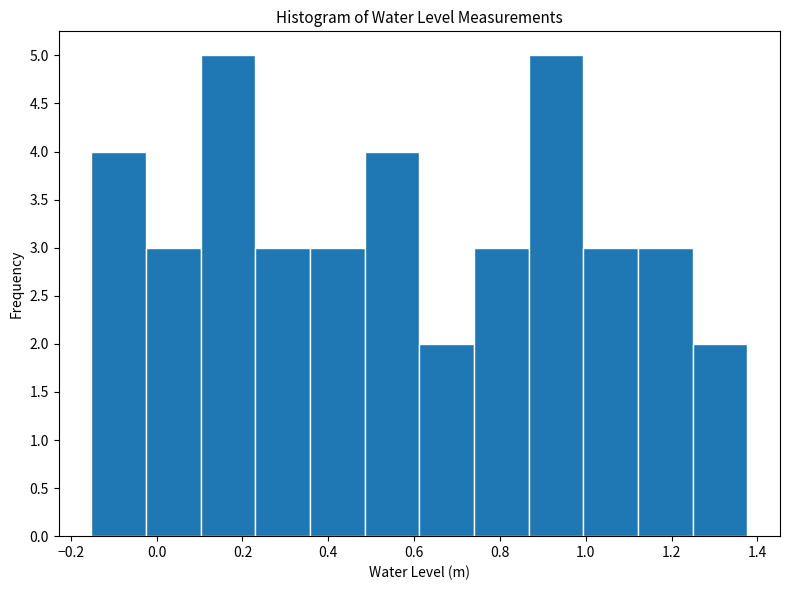

Reading left to right, transcribe this chart: for each bar, give the range it covers on the x-axis and its height. Neither the bar edges nor the heights are printed on the chart, so give them approximately, as read against the axes.

-0.16 to -0.02: 4
-0.02 to 0.10: 3
0.10 to 0.24: 5
0.24 to 0.36: 3
0.36 to 0.48: 3
0.48 to 0.62: 4
0.62 to 0.74: 2
0.74 to 0.86: 3
0.86 to 1.00: 5
1.00 to 1.12: 3
1.12 to 1.24: 3
1.24 to 1.38: 2